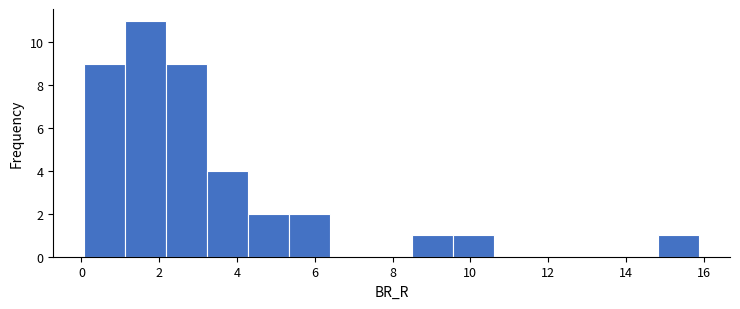

Reading left to right, list every bar in this chart as the range it spans on the x-axis followed by its height. Neither the bar edges nor the heights are printed on the chart, so give them approximately, as read against the axes.

0.0 to 1.2: 9
1.2 to 2.2: 11
2.2 to 3.2: 9
3.2 to 4.2: 4
4.2 to 5.4: 2
5.4 to 6.4: 2
6.4 to 7.4: 0
7.4 to 8.6: 0
8.6 to 9.6: 1
9.6 to 10.6: 1
10.6 to 11.6: 0
11.6 to 12.8: 0
12.8 to 13.8: 0
13.8 to 14.8: 0
14.8 to 15.8: 1